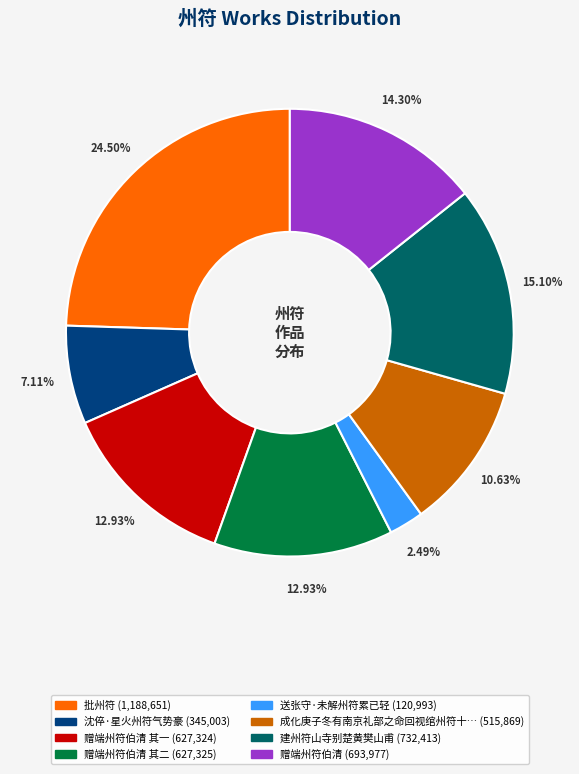

Is there any slice that represents more than half of the pie?

No